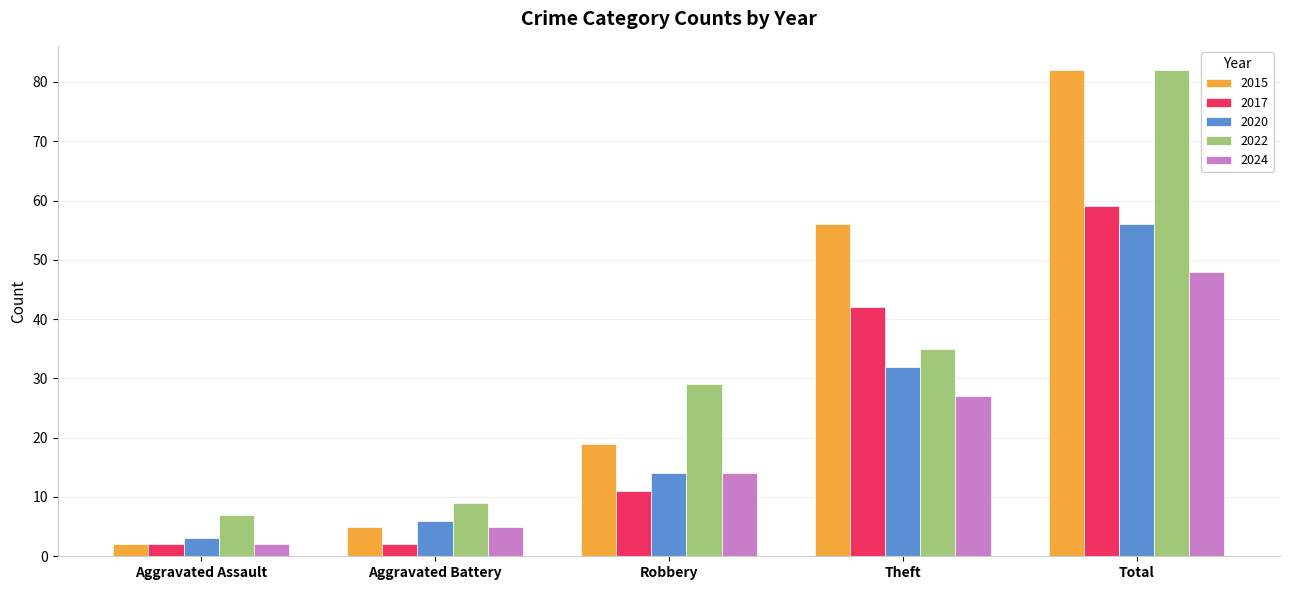

What is the label of the 5th bar from the left?

Total